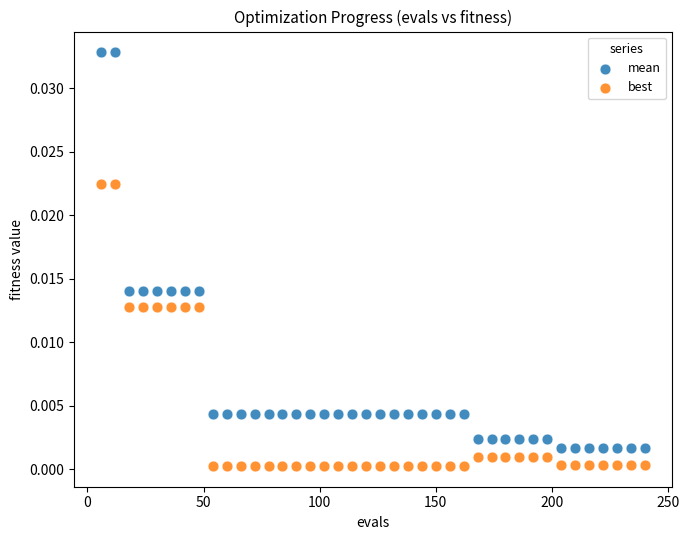

What are all the series names shown in the legend?

mean, best